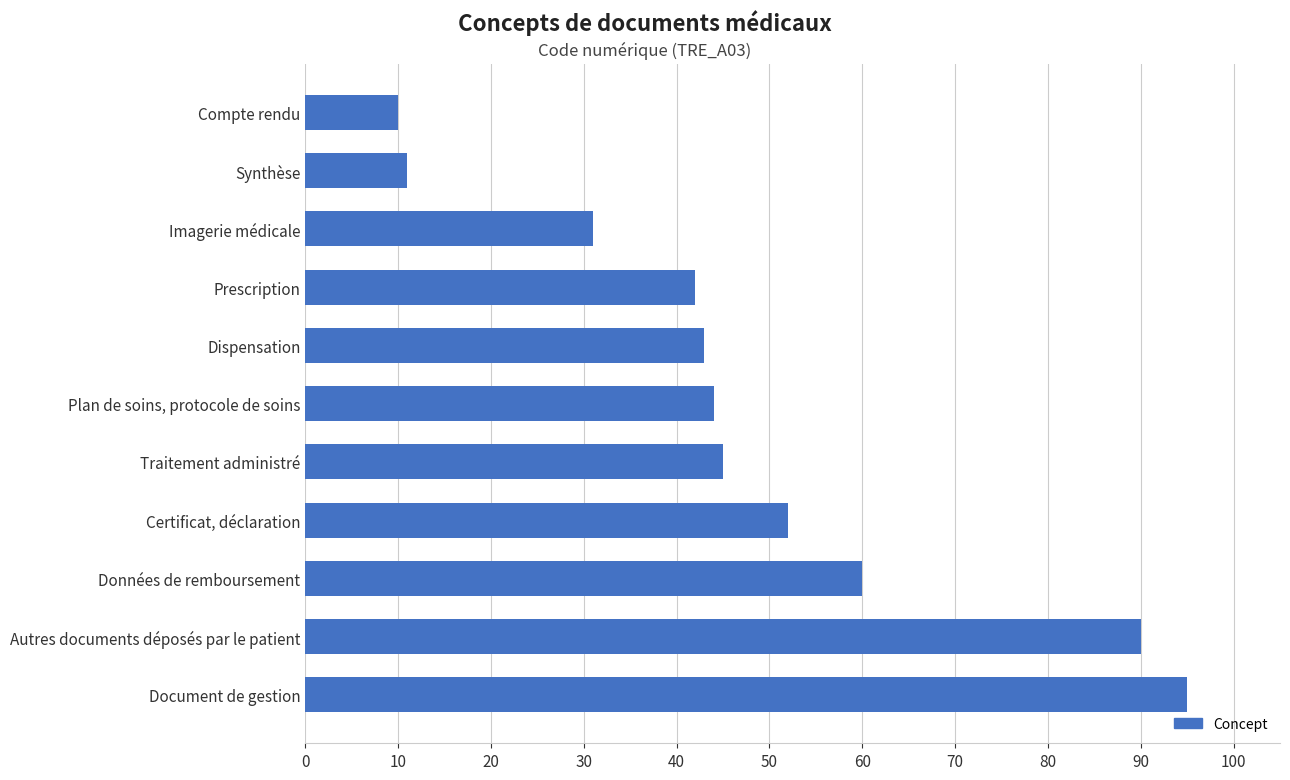

How many data points does each series have?

11